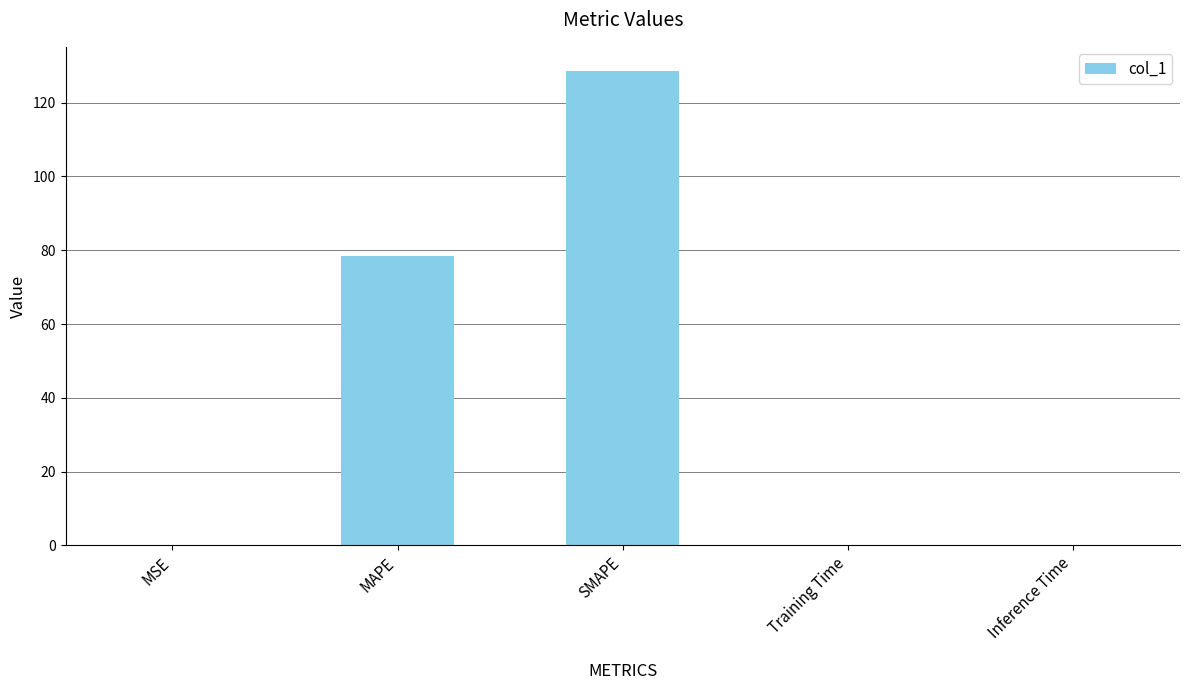

The value at SMAPE is 128.7. True or false?

True